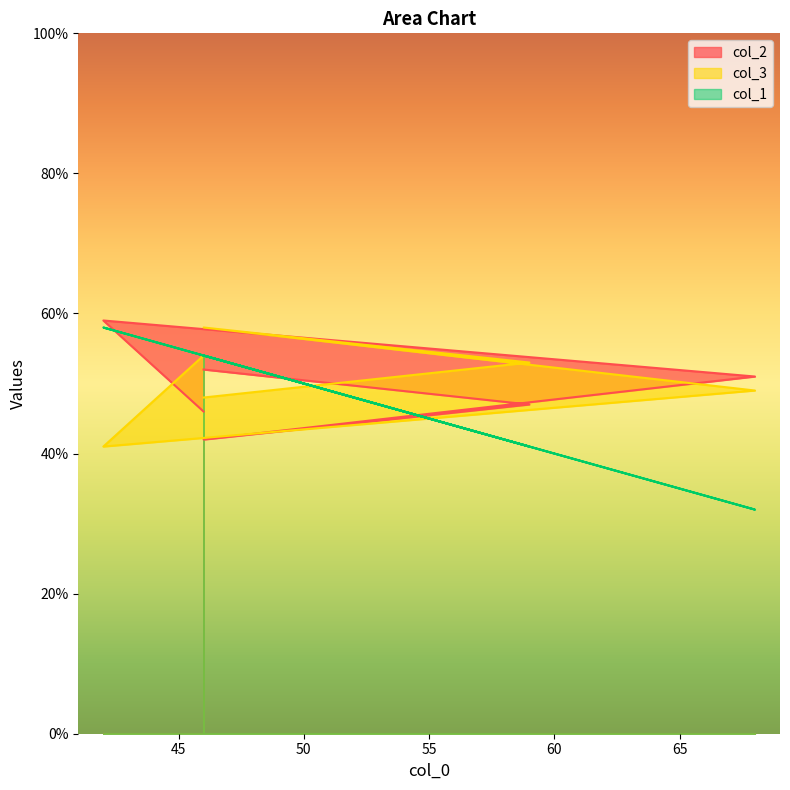

What is the sum of all col_1 values?

293